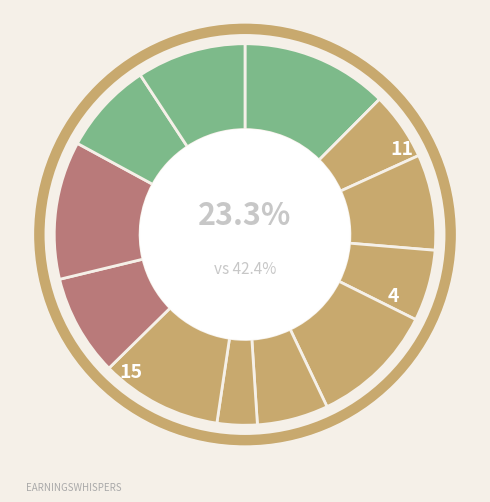

To the nearest percent, what percentage of the pie is 4?

9%